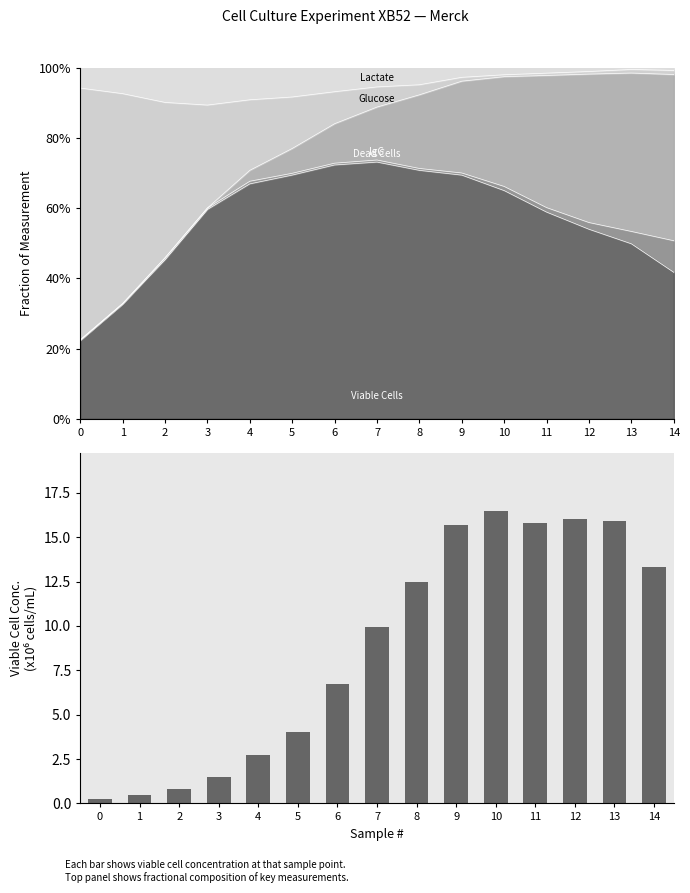

The value at 5 is 2.2. True or false?

False